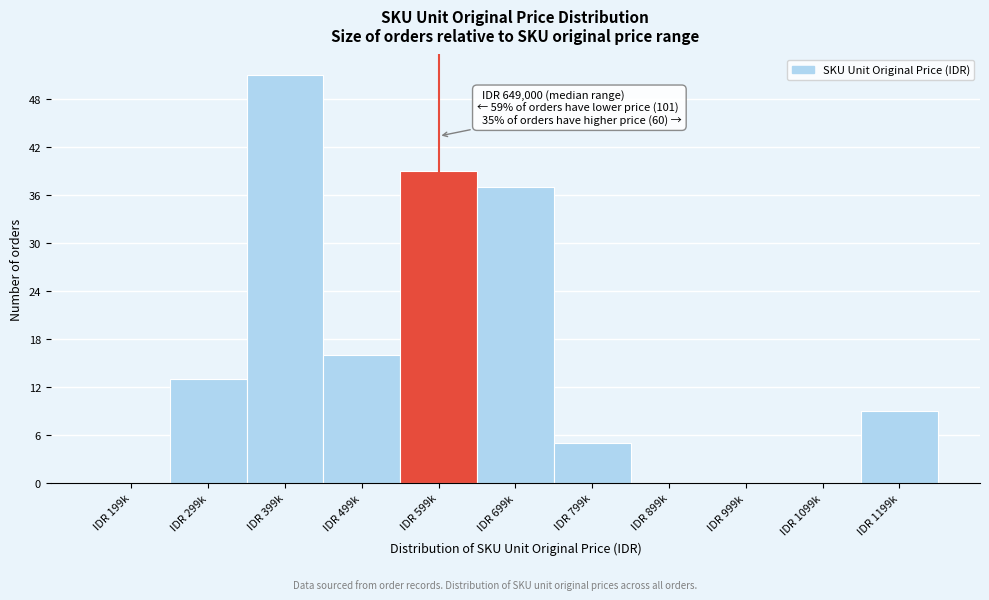

Reading left to right, transcribe all the data shown in this chart.

IDR 199k=0	IDR 299k=13	IDR 399k=51	IDR 499k=16	IDR 599k=39	IDR 699k=37	IDR 799k=5	IDR 899k=0	IDR 999k=0	IDR 1099k=0	IDR 1199k=9